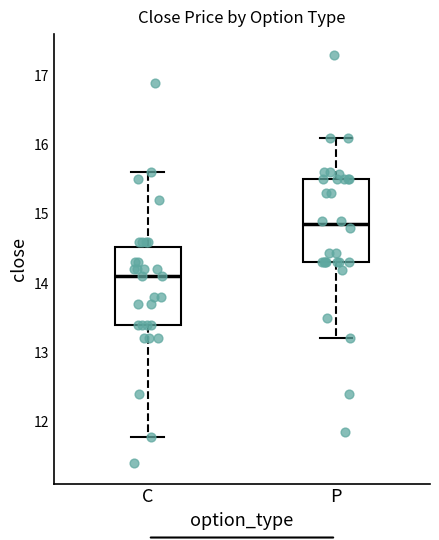

Reading left to right, read every box against the y-axis: the position of its median line, the range the box covers, and the ends of its whiskers. The values are not printed on the chart, so give them approximately, as read against the axis.

C: median 14.1, box 13.4 to 14.5, whiskers 11.8 to 15.6
P: median 14.9, box 14.3 to 15.5, whiskers 13.2 to 16.1